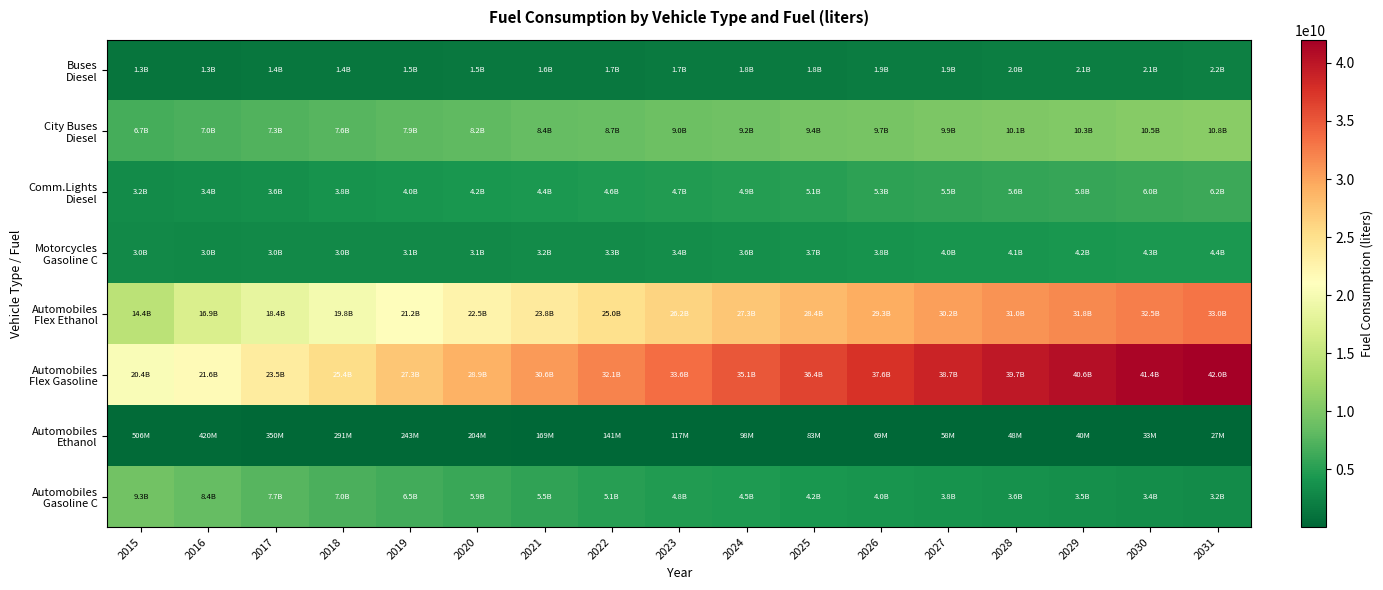

What is the spread (max minus min) of values at 2031?

41967885171.3